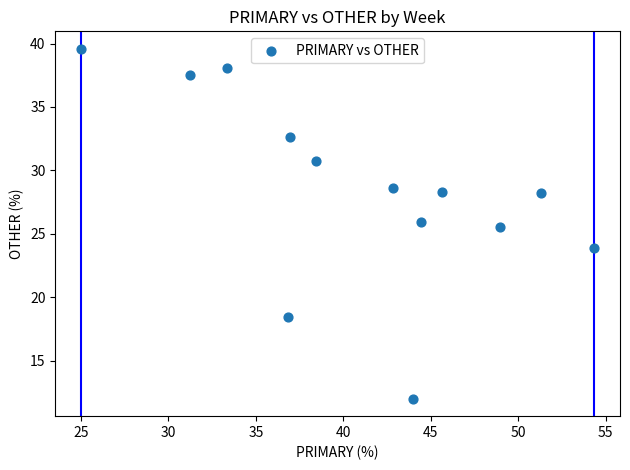

What is the range of Y values (max minus min)?

27.6